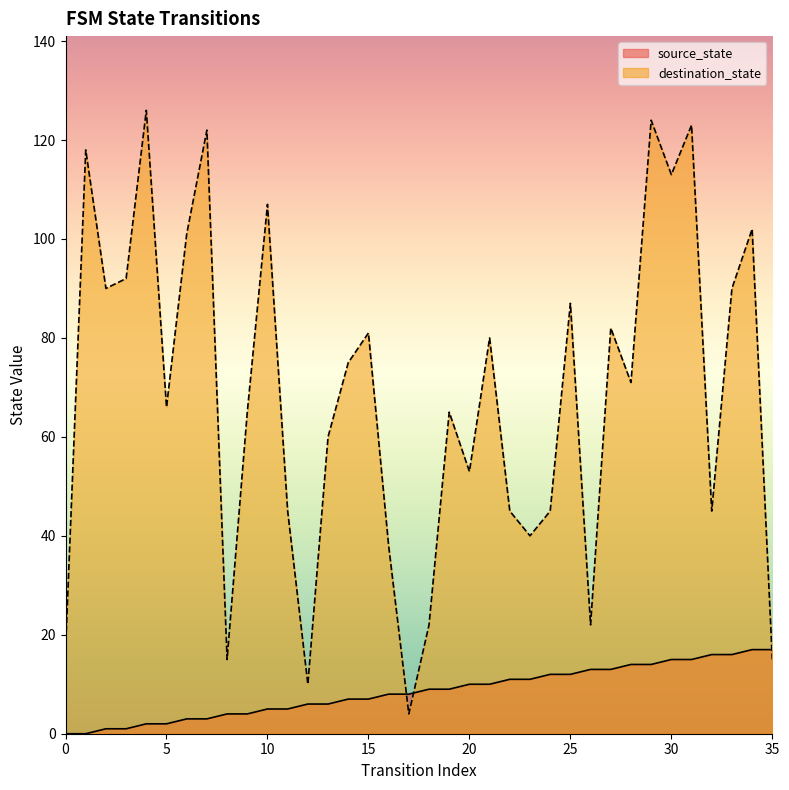

At 20, list the series in order from largest to smallest.

destination_state, source_state